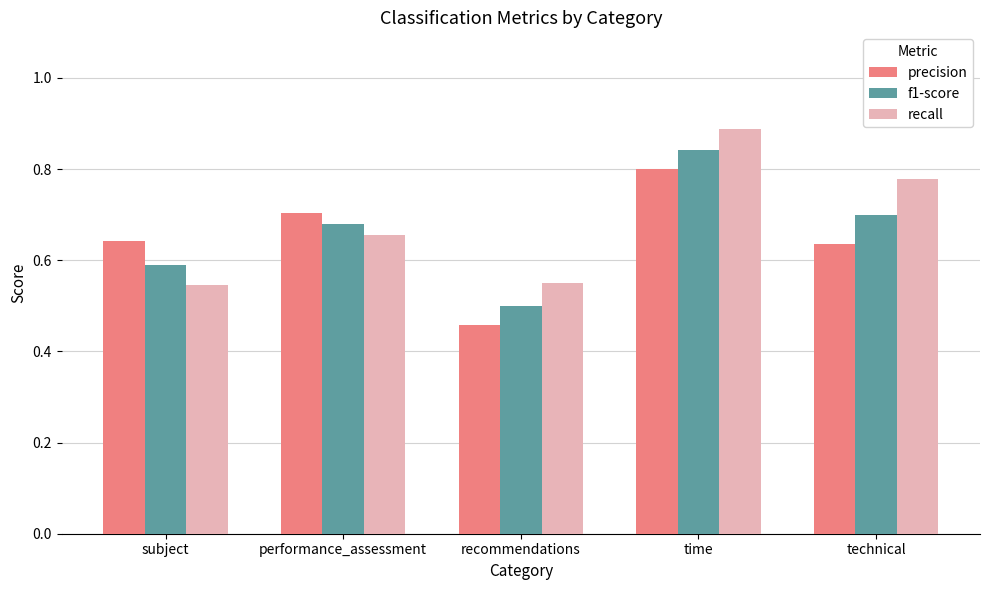

What is the label of the 3rd bar from the right?

recommendations